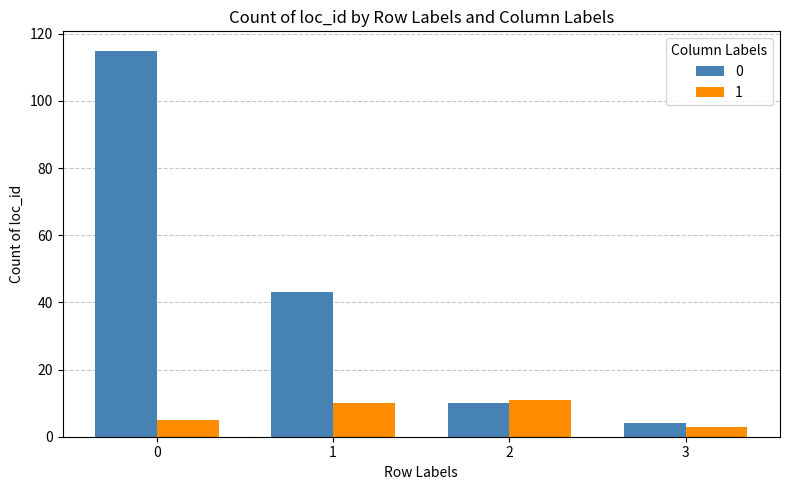

The value of 1 at 1 is 17. True or false?

False